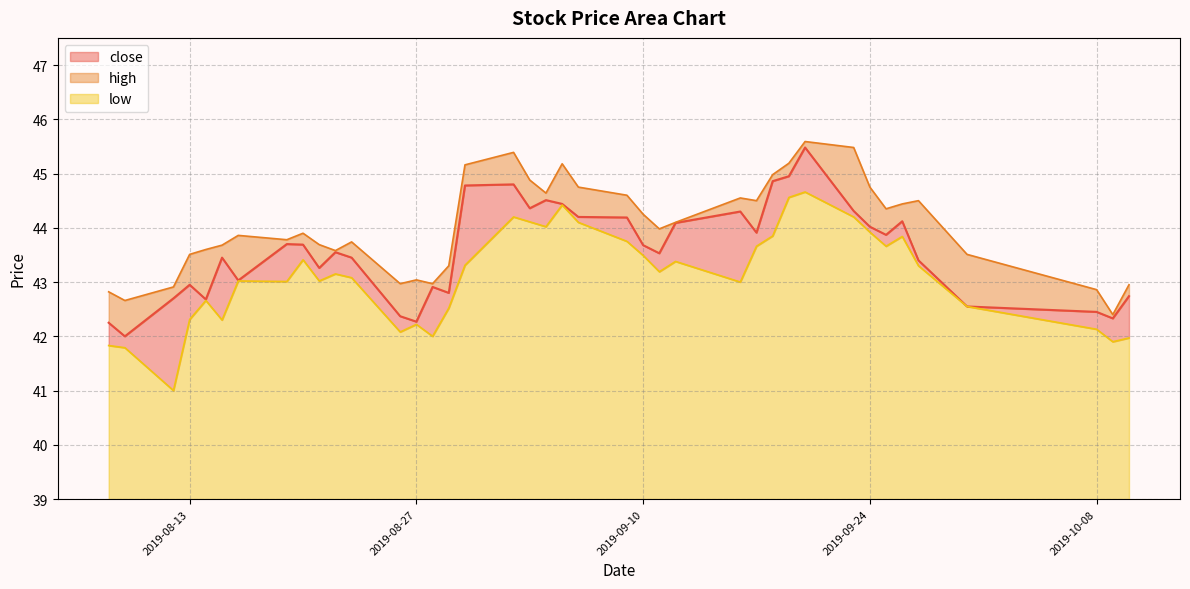

At 2019-08-09, list the series in order from smallest to largest.

low, close, high